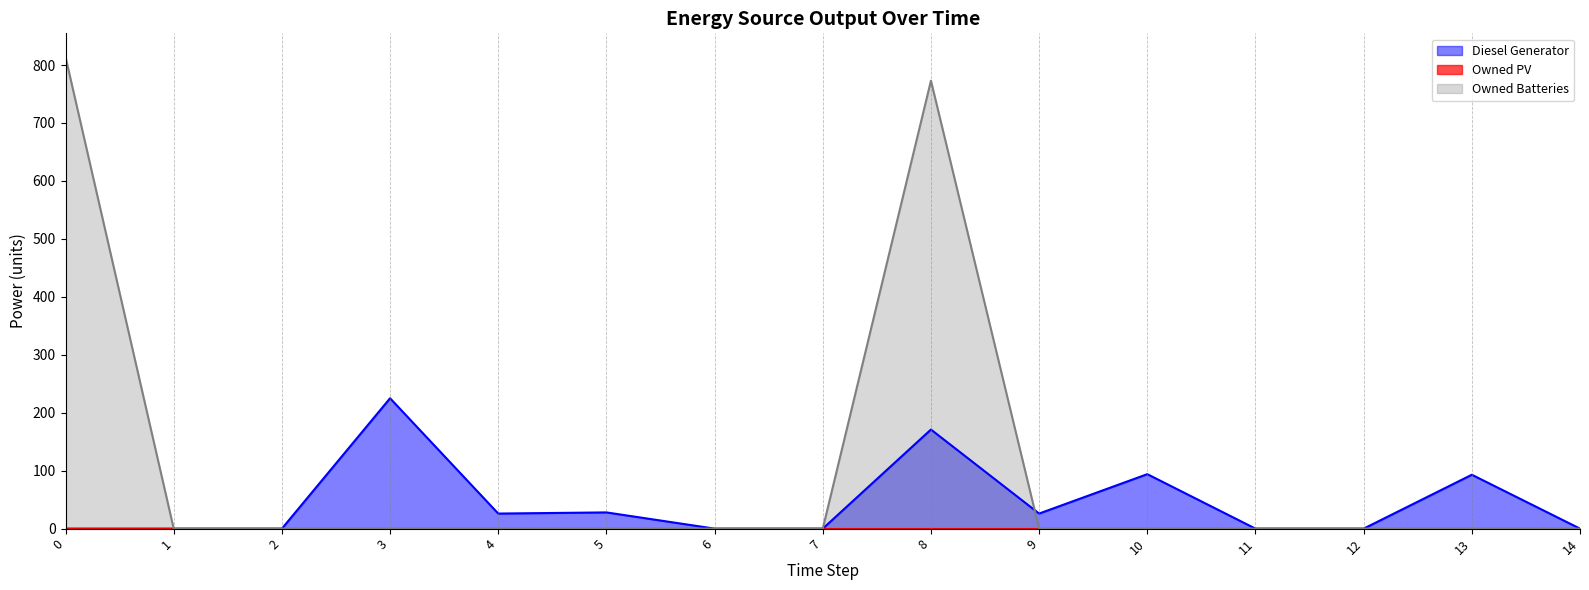

True or false: Diesel Generator and Owned Batteries cross at least once.

True